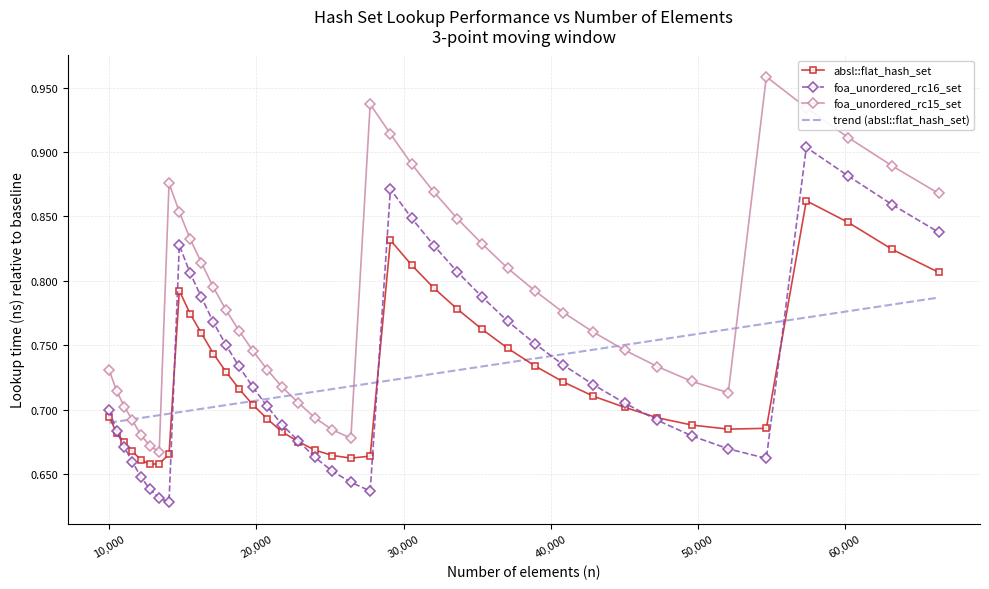

True or false: foa_unordered_rc16_set and trend (absl::flat_hash_set) cross at least once.

True